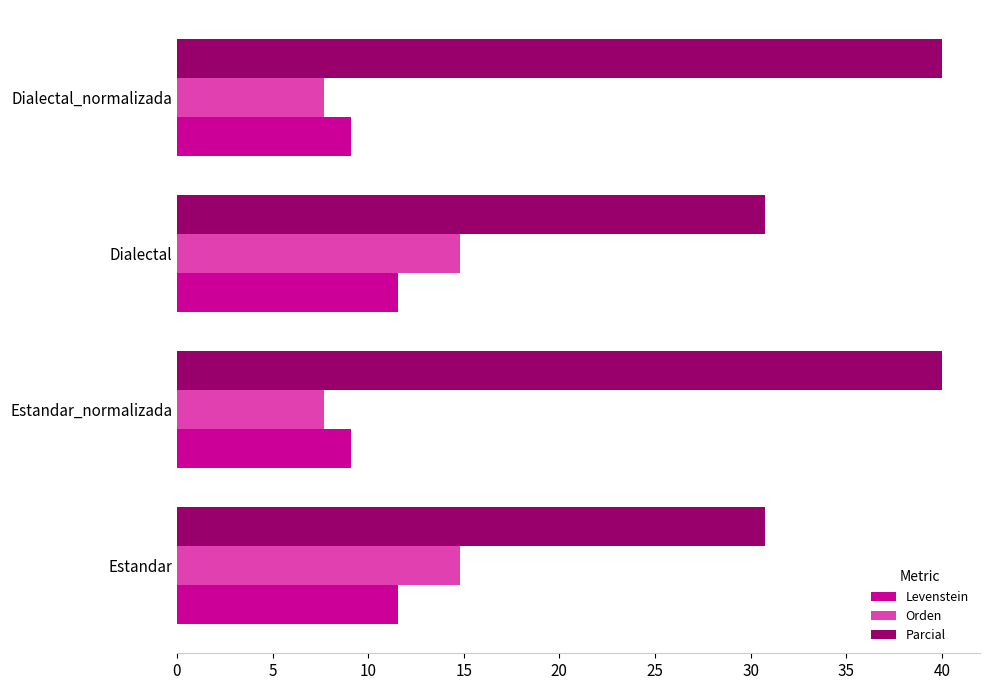

Is it true that Orden equals 2.6 at Estandar_normalizada?

False